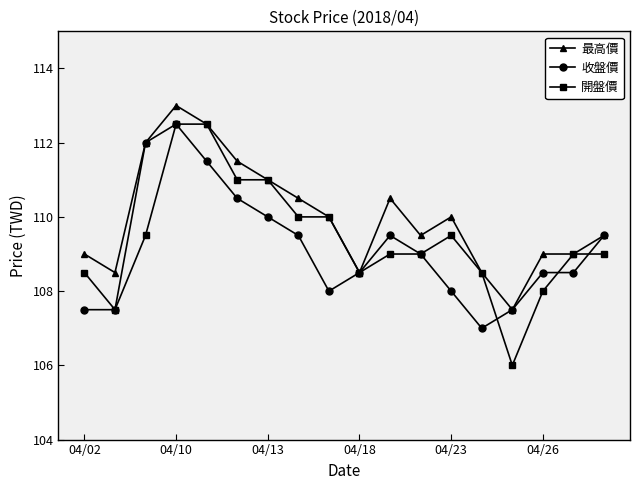

Which series has the largest total across all categories?

最高價